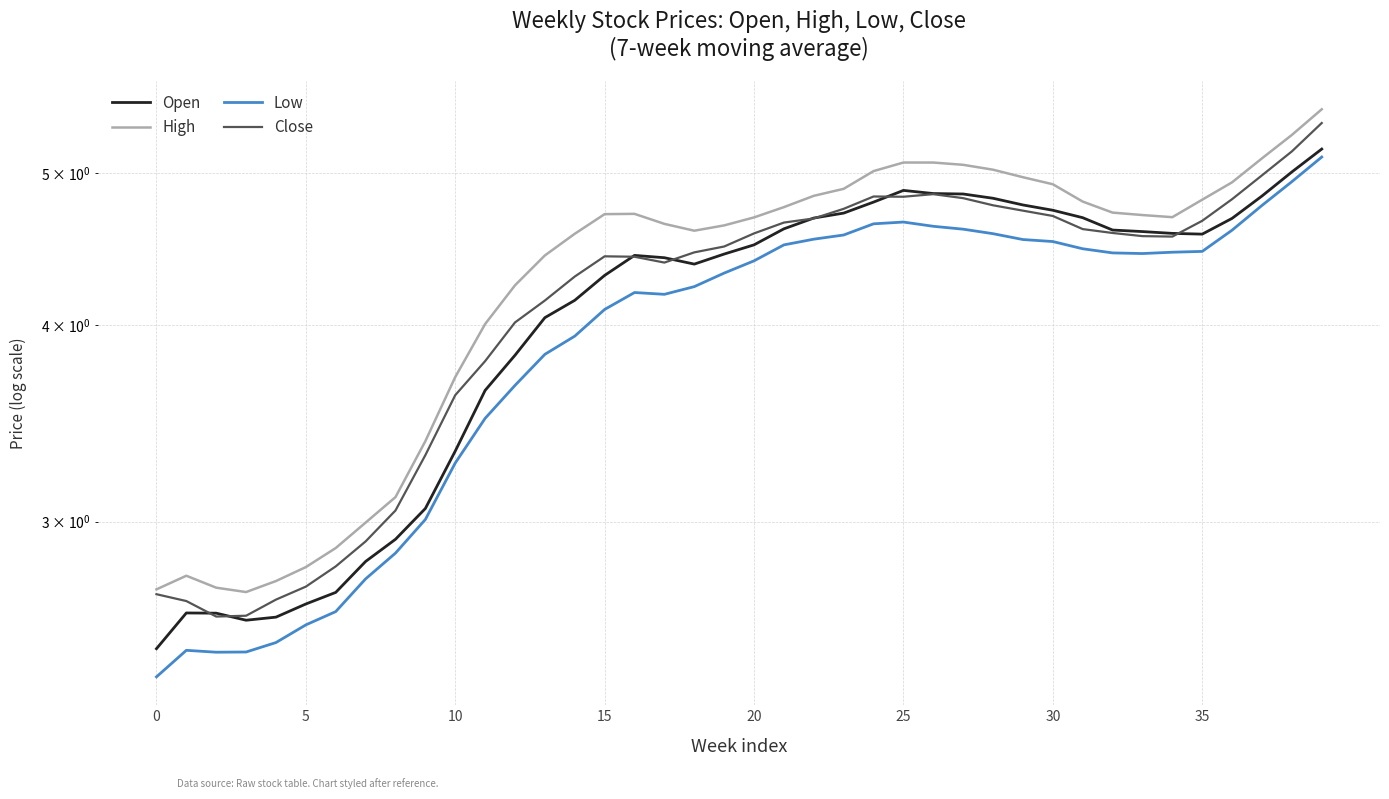

What is the value of the Close point at the 31st from the left?

2.8